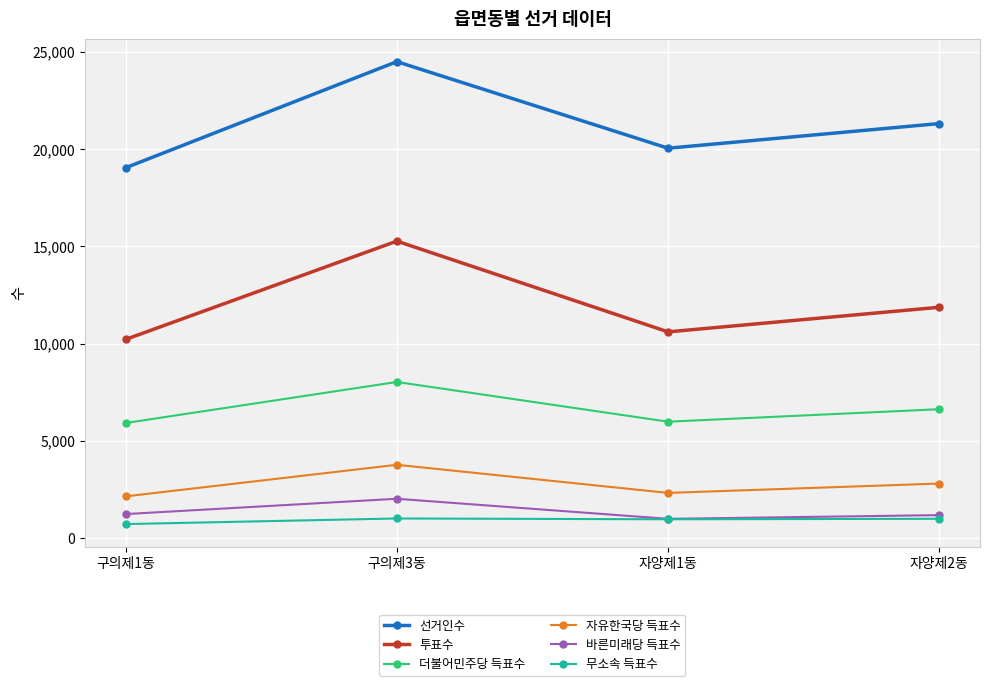

What is the difference between the 무소속 득표수 values at 자양제1동 and 구의제1동?

247